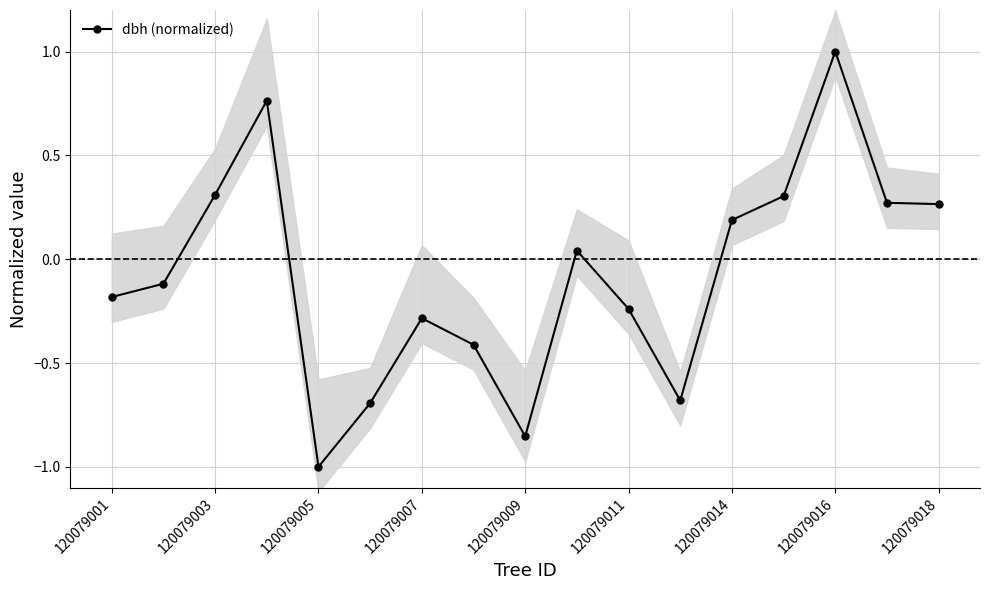

How many values are below 0?

9